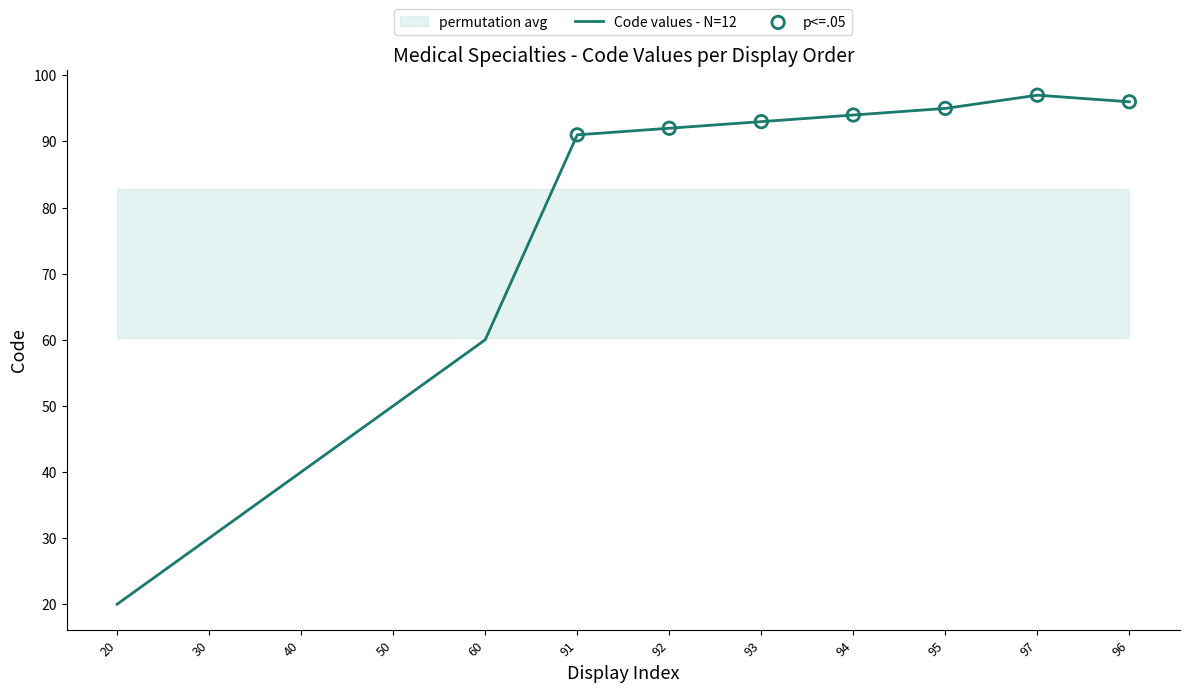

Which has a higher value, 40 or 60?

60